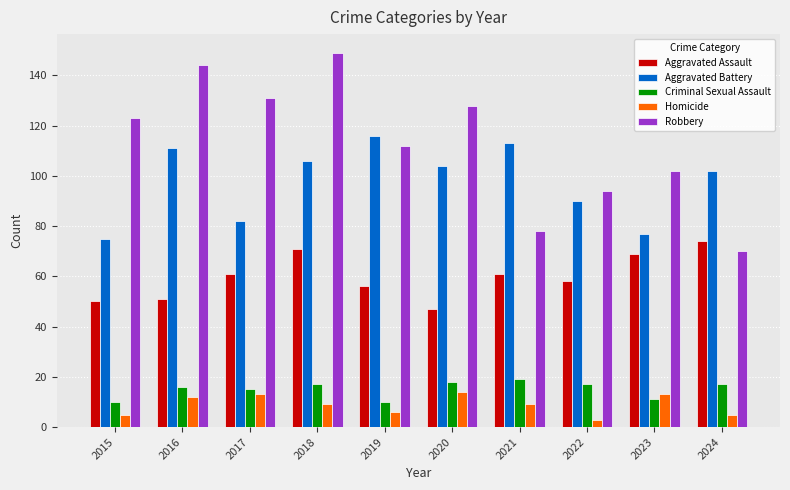

What is the spread (max minus min) of values at 2016?

132